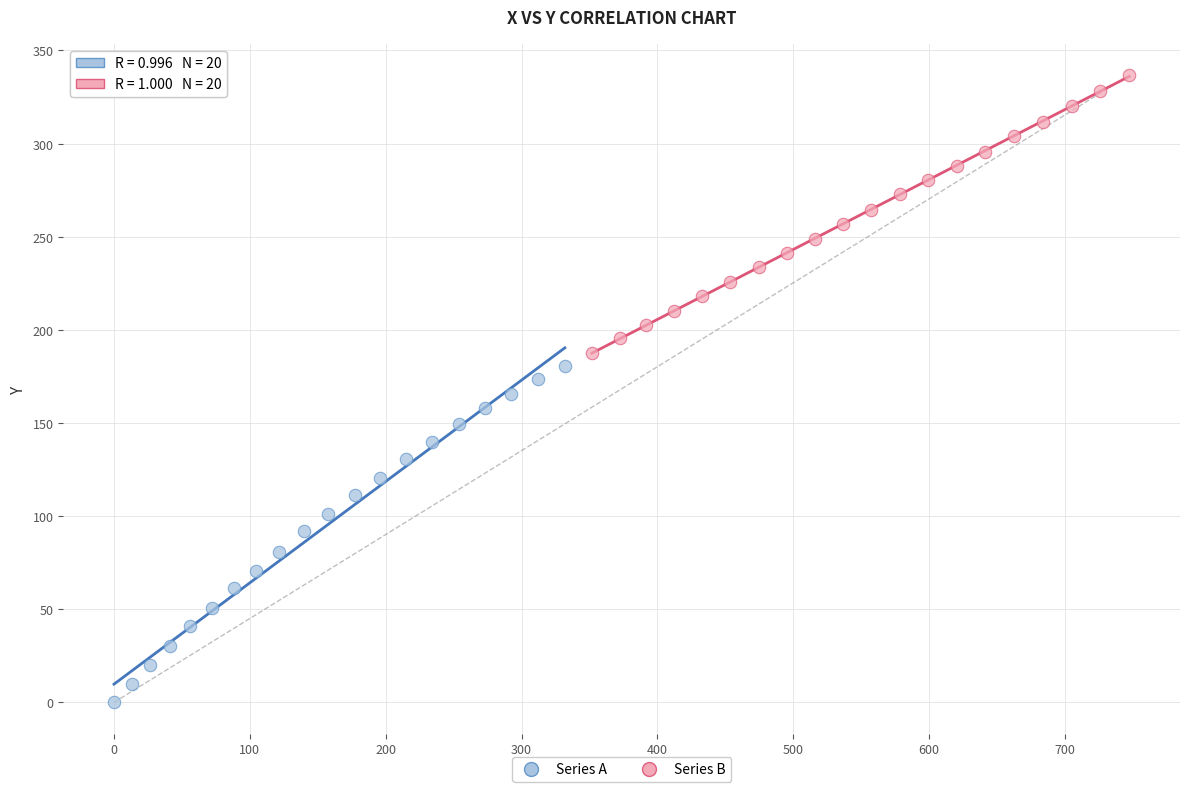

Which series reaches the minimum Y coordinate?

Series A